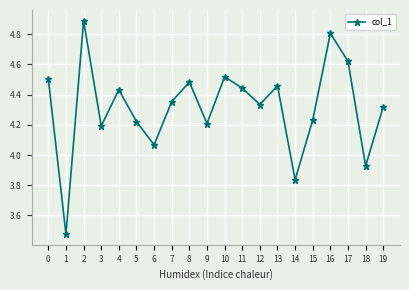

Is it true that the value at 14 is 2.0?

False